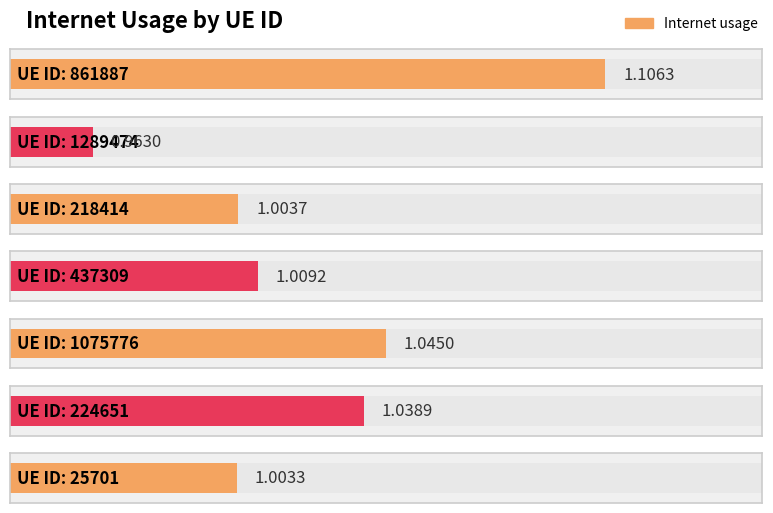

What is the average value?

1.0